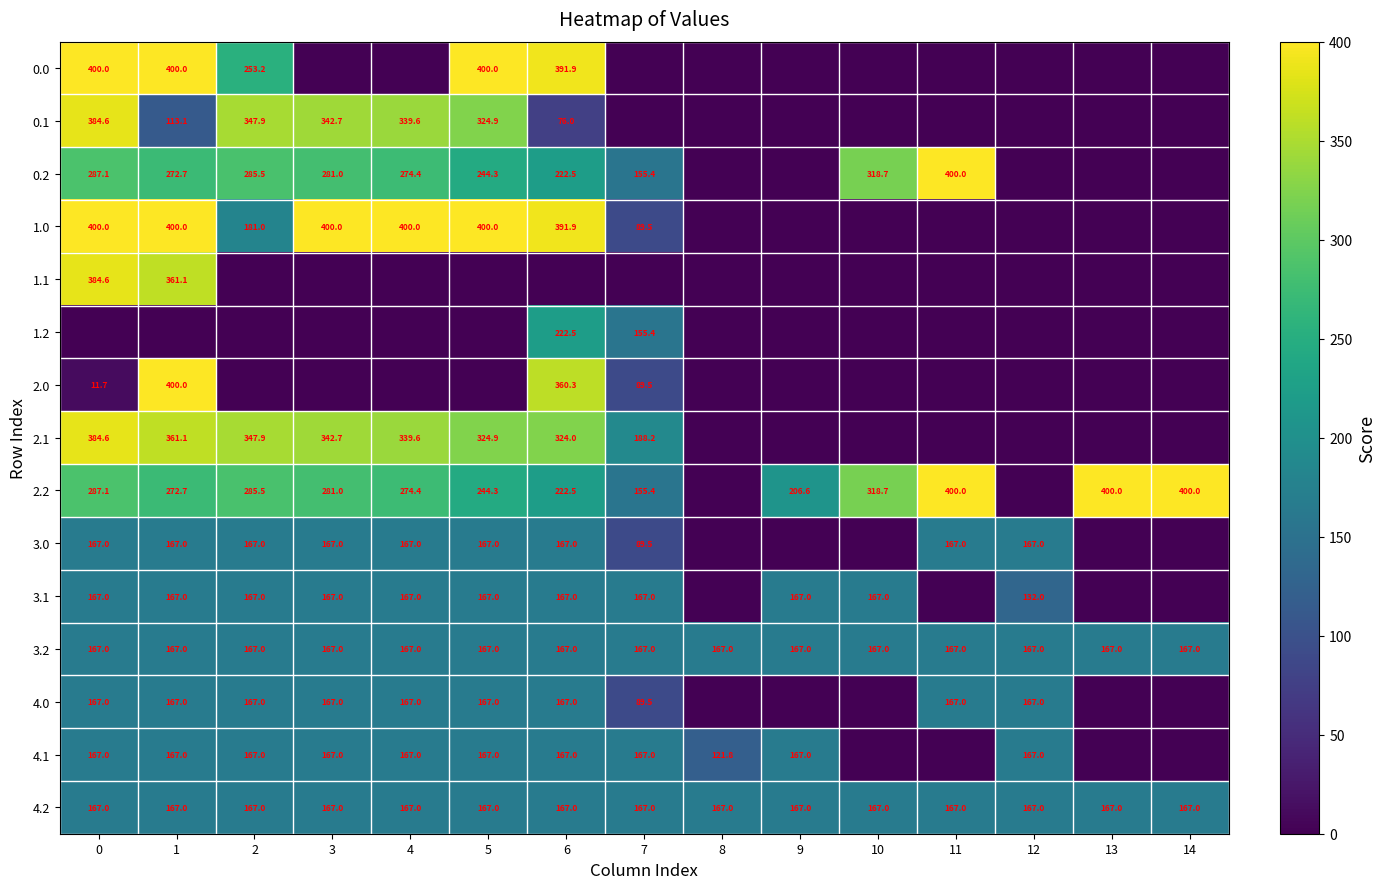

Is it true that 2.1 equals 90.0 at 3?

False